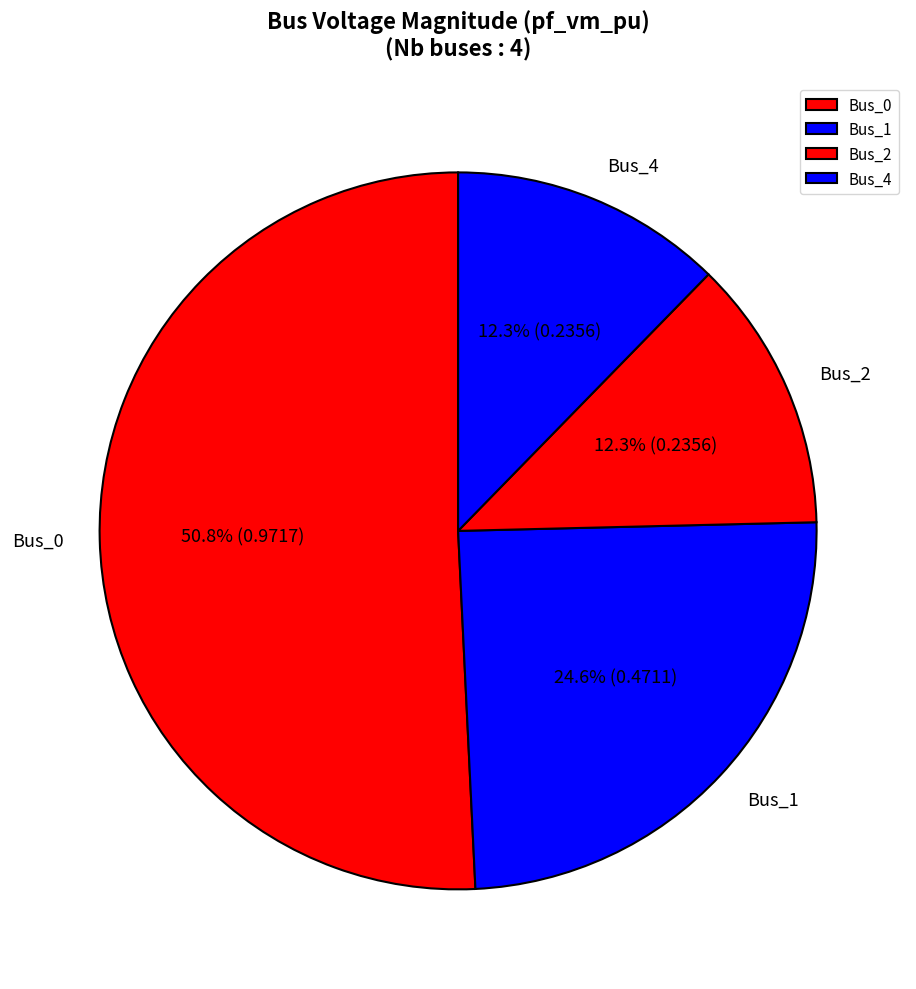

Is there any slice that represents more than half of the pie?

Yes